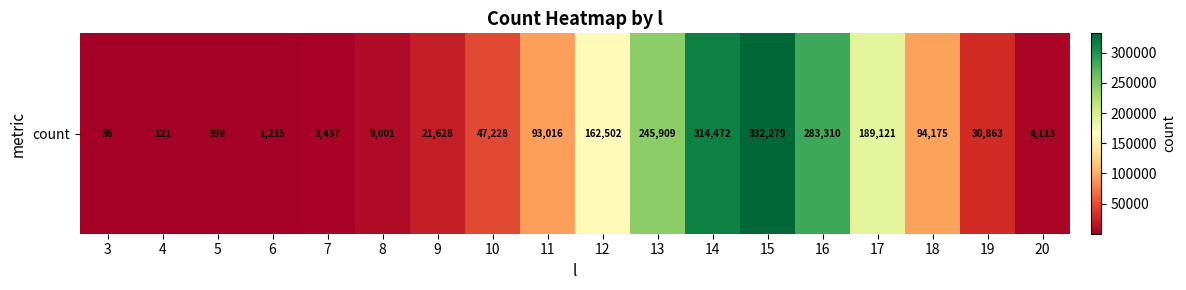

List the labels in order of value, smallest first.

3, 4, 5, 6, 7, 20, 8, 9, 19, 10, 11, 18, 12, 17, 13, 16, 14, 15